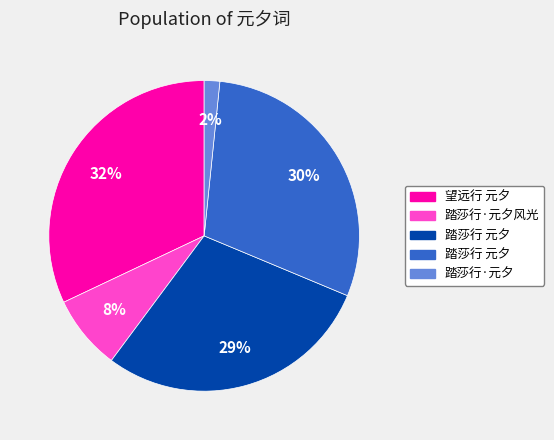

To the nearest percent, what is the average slice percentage?

20%